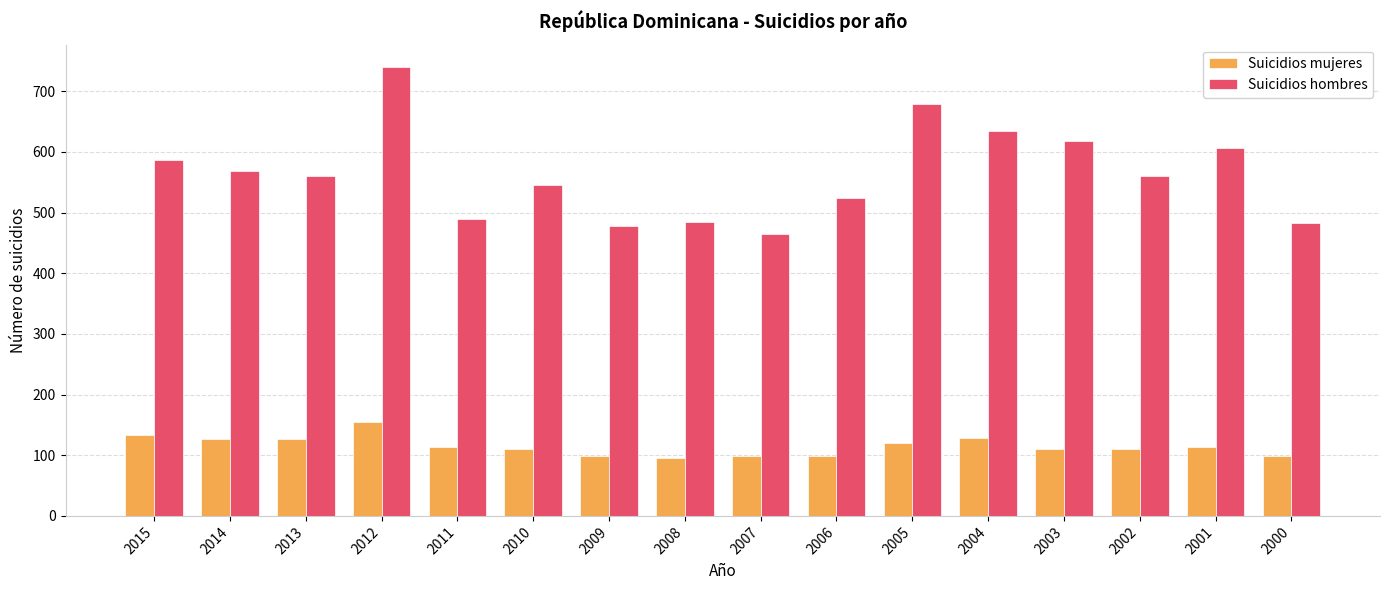

What is the difference between the maximum and minimum values in the Suicidios mujeres series?

59